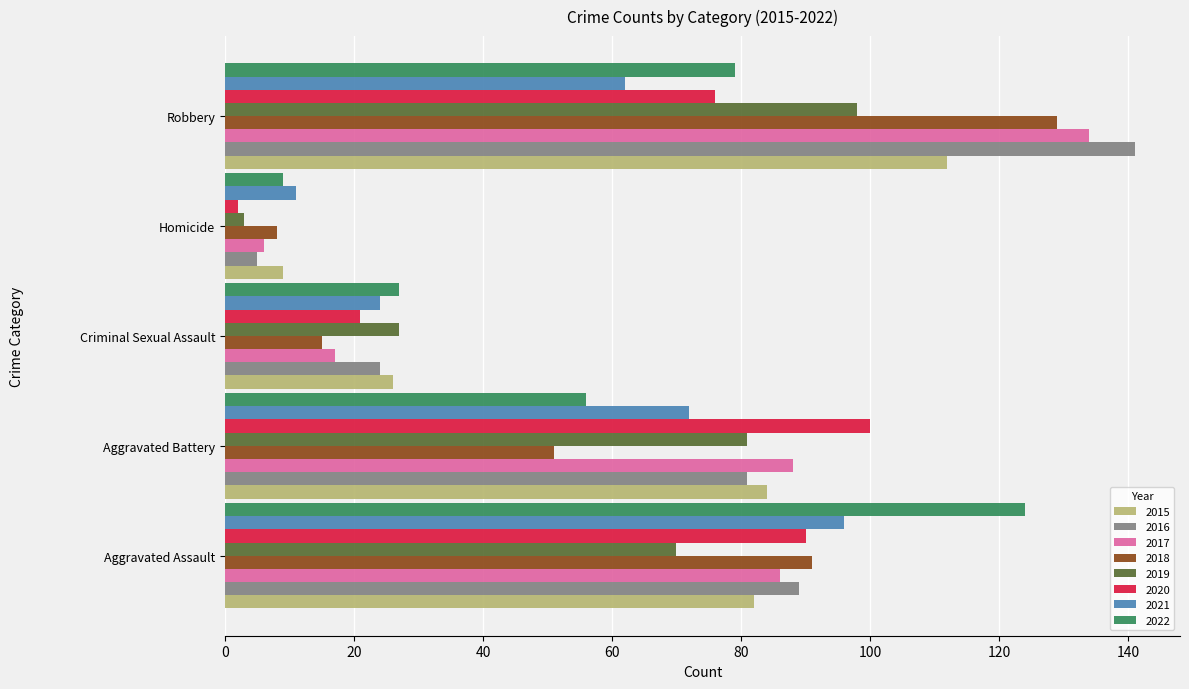

What is the spread (max minus min) of values at Aggravated Assault?

54